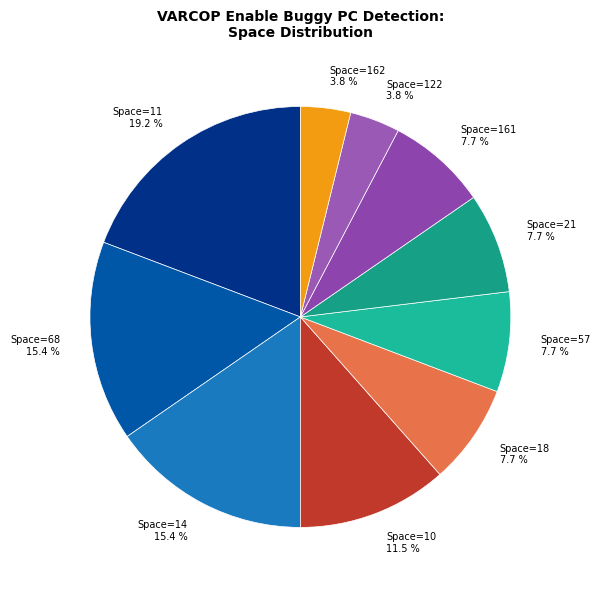

Is Space=21 the majority of the pie?

No